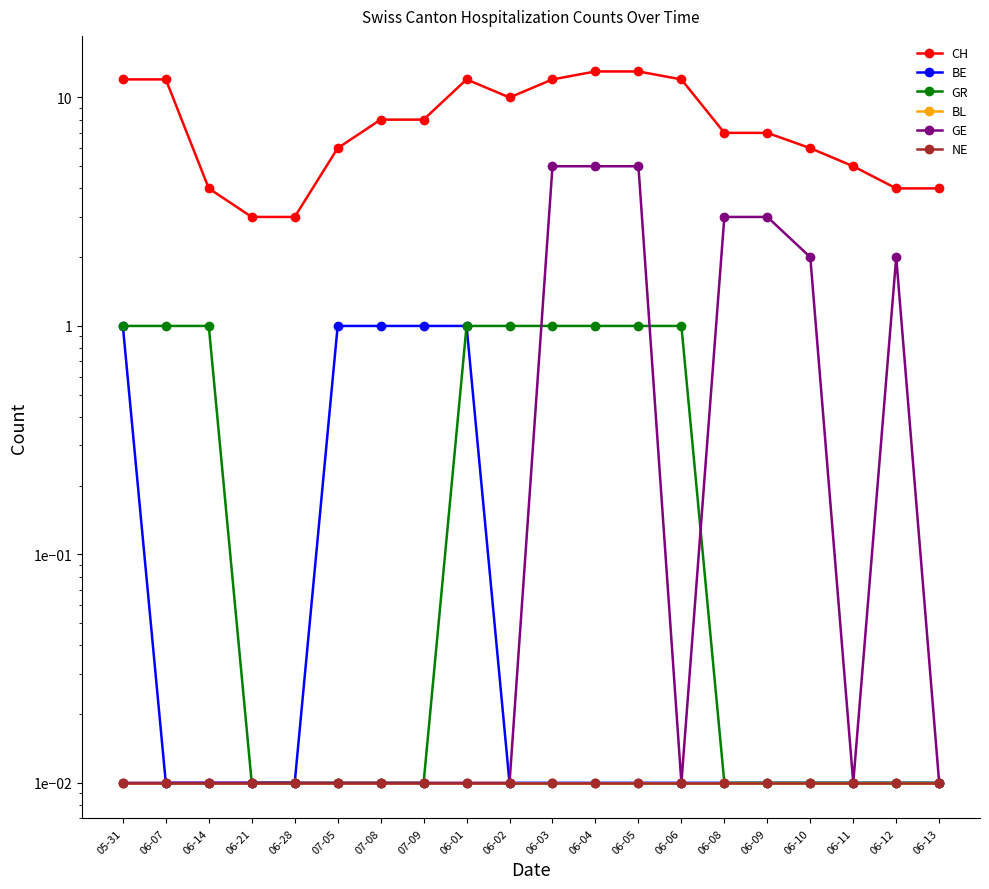

At which label does GR reach its peak?

05-31